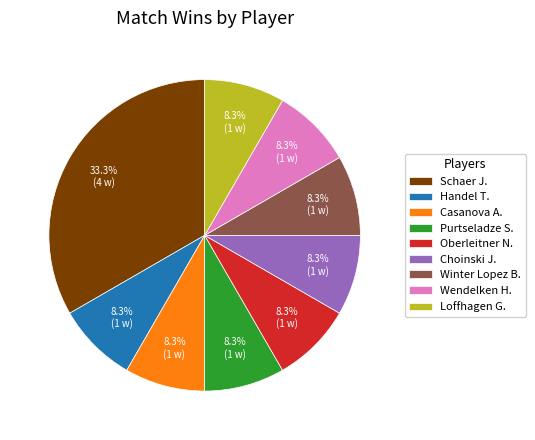

How many segments does this pie chart have?

9